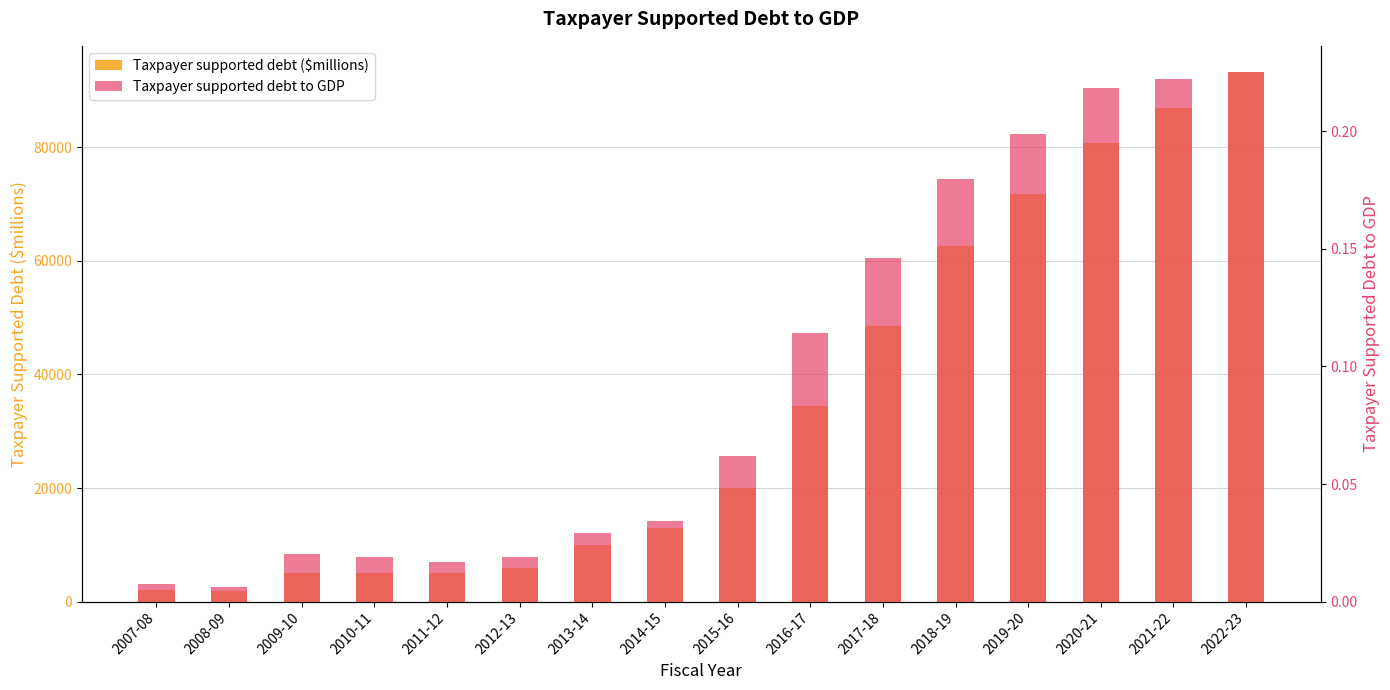

What is the value of the Taxpayer supported debt ($millions) bar at the 10th from the left?

34520.0